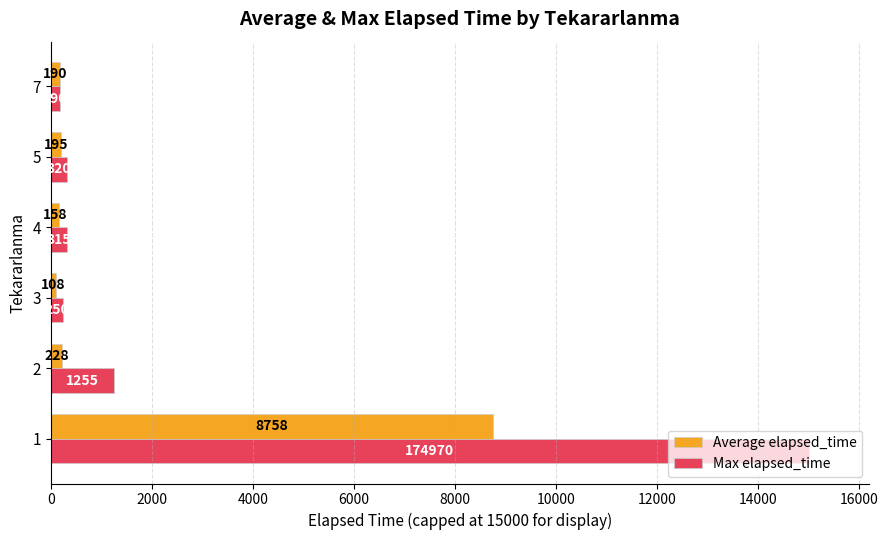

At how many categories does at least one series exceed 13247?

1